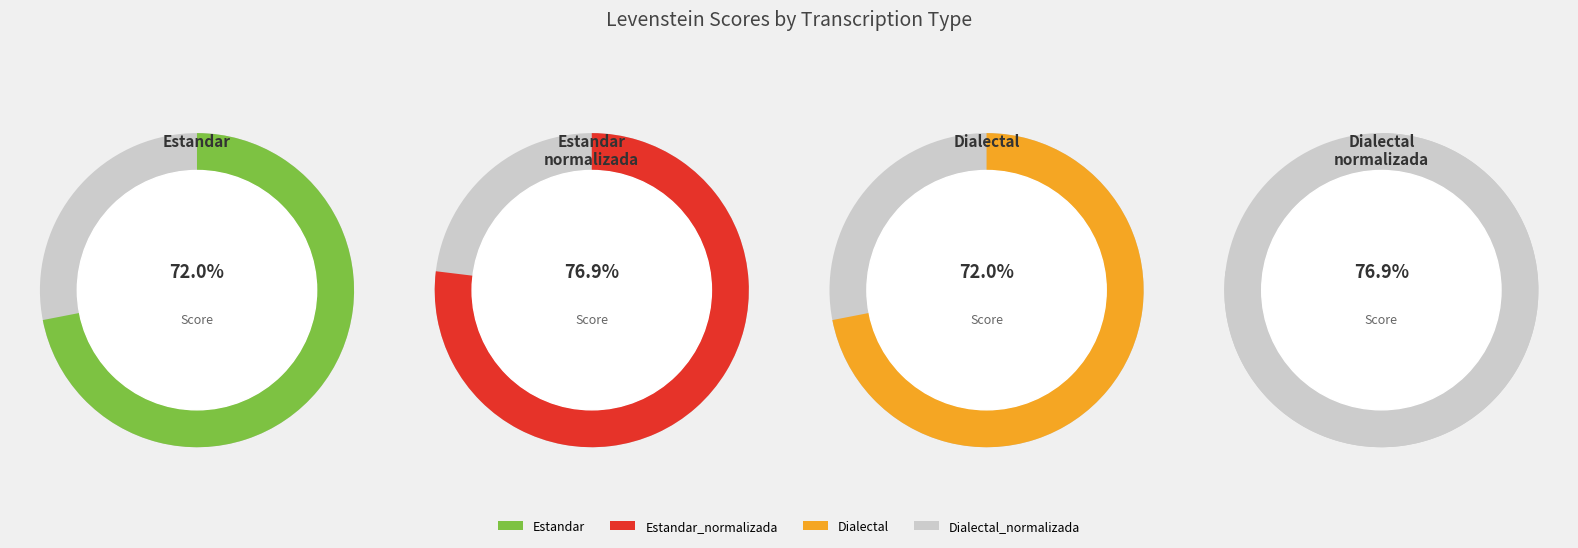

To the nearest percent, what percentage of the pie is Dialectal_normalizada?

26%